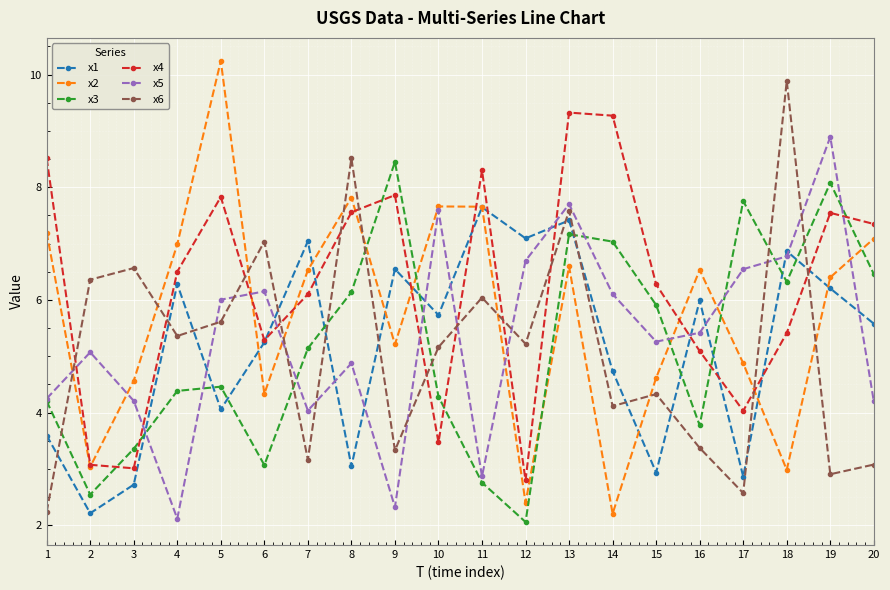

Where is the first local maximum for x2?

5